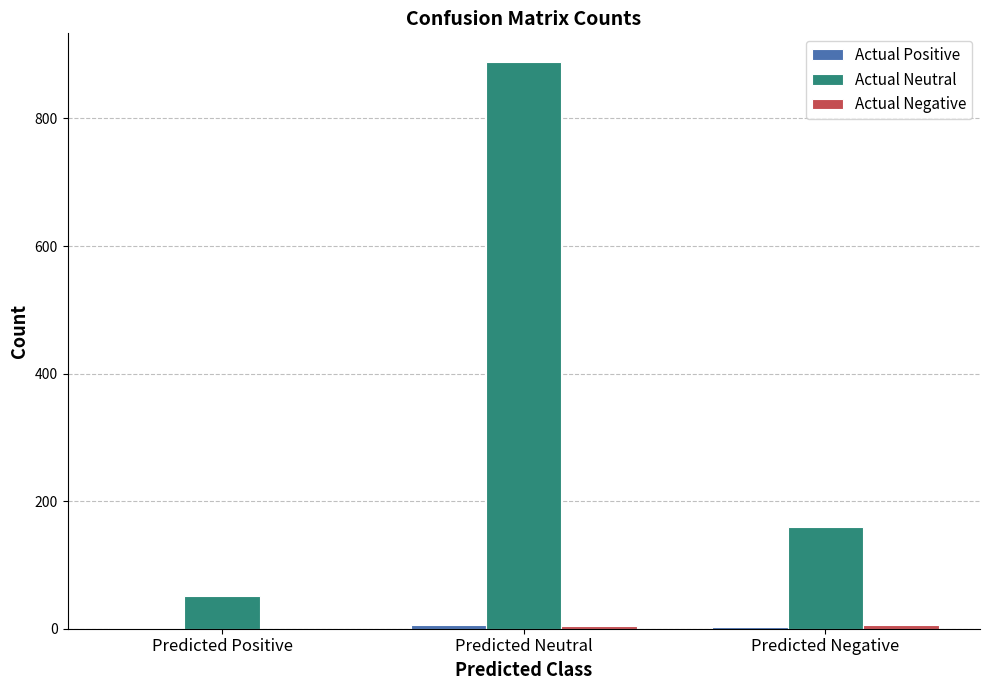

Which category has the highest value across all series?

Predicted Neutral